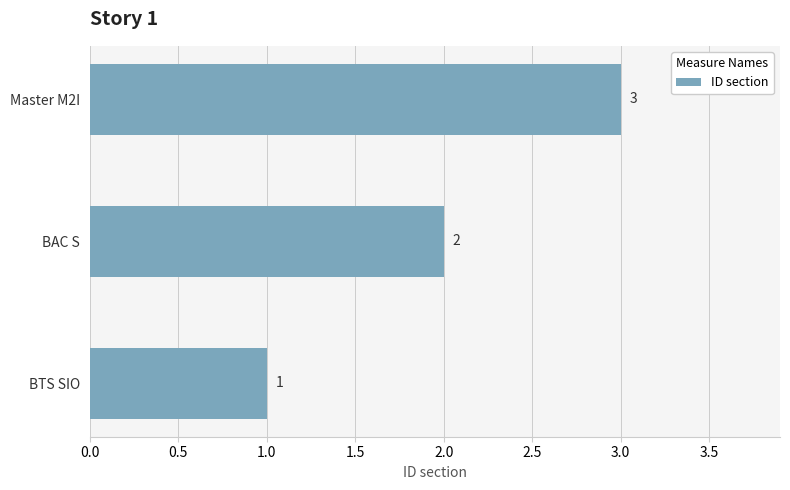

How many values are between 1 and 3?

3